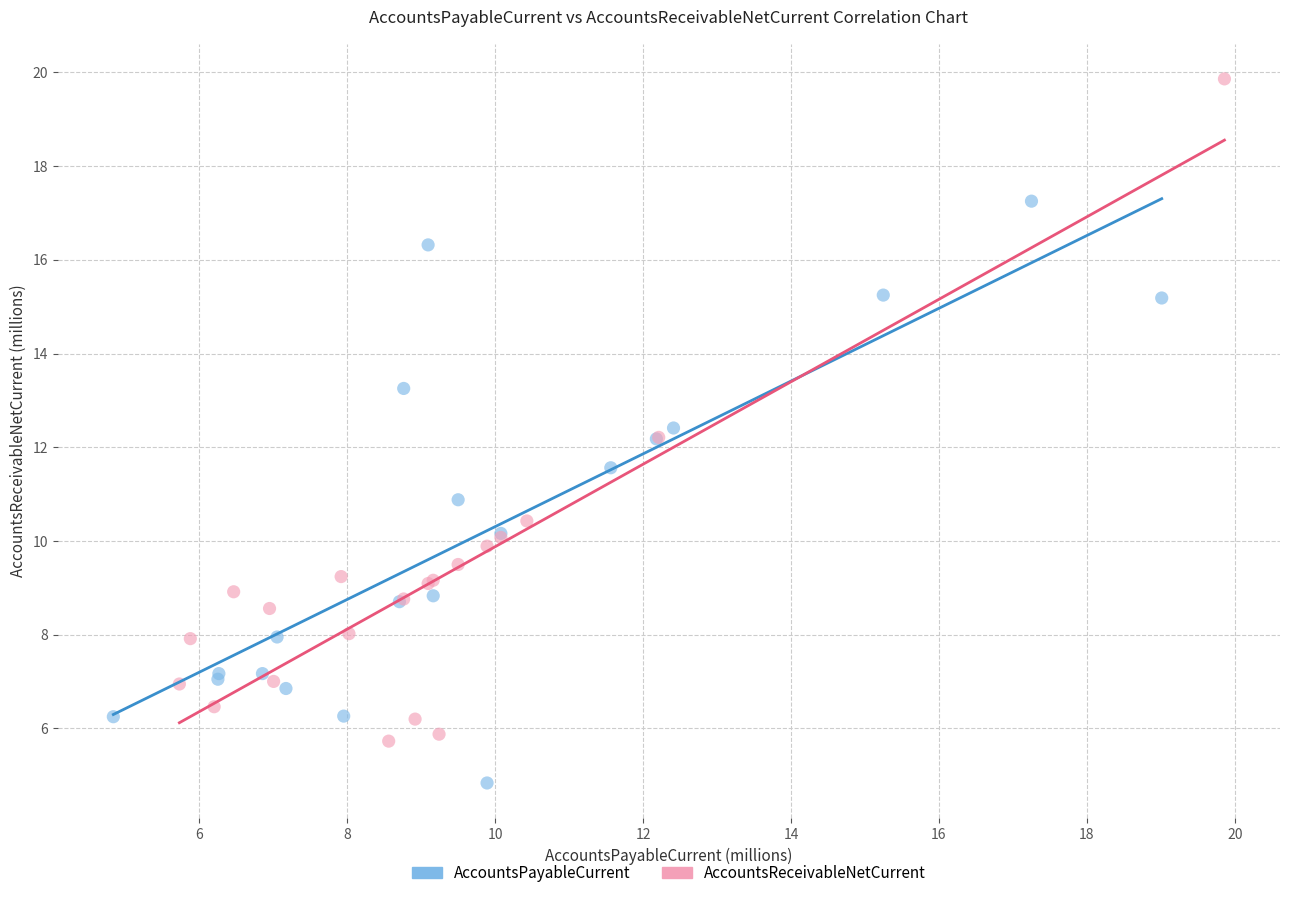

Which series contains the highest Y value?

AccountsReceivableNetCurrent